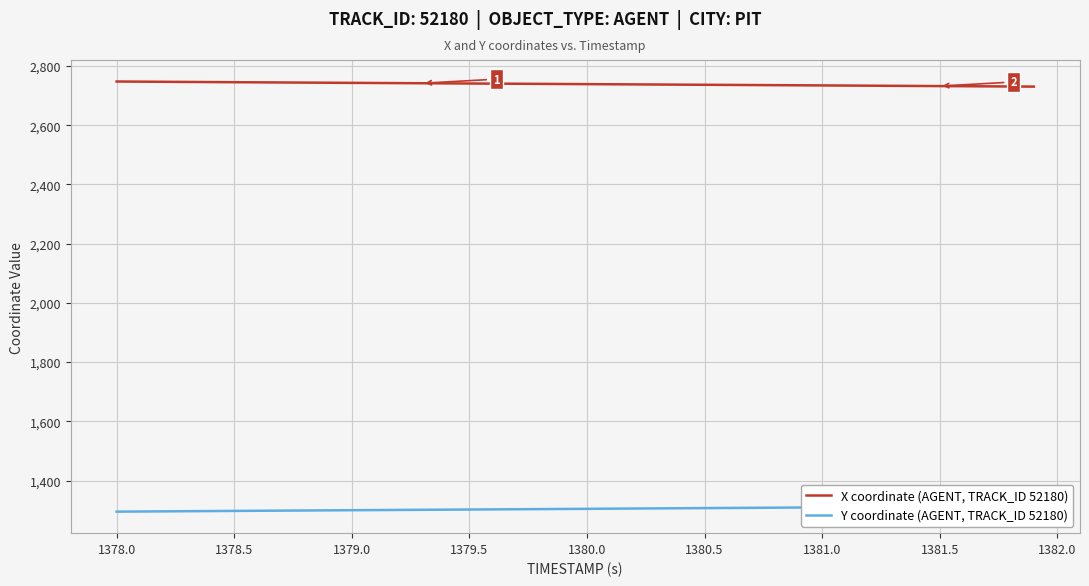

True or false: Y coordinate (AGENT, TRACK_ID 52180) has more than 0 points higher than both neighbors.

False